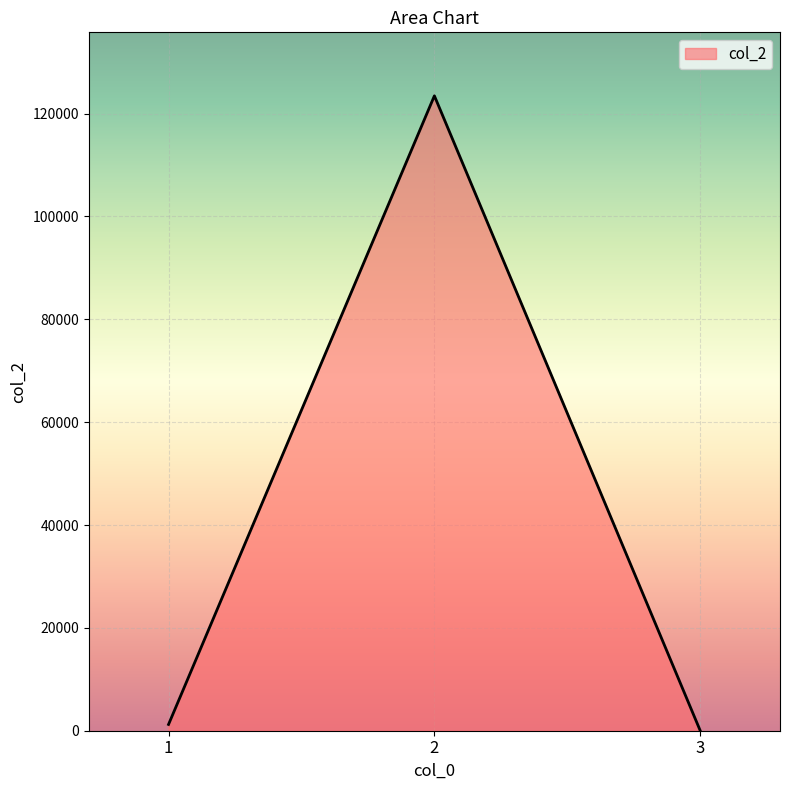

List the labels in order of value, largest first.

2, 1, 3